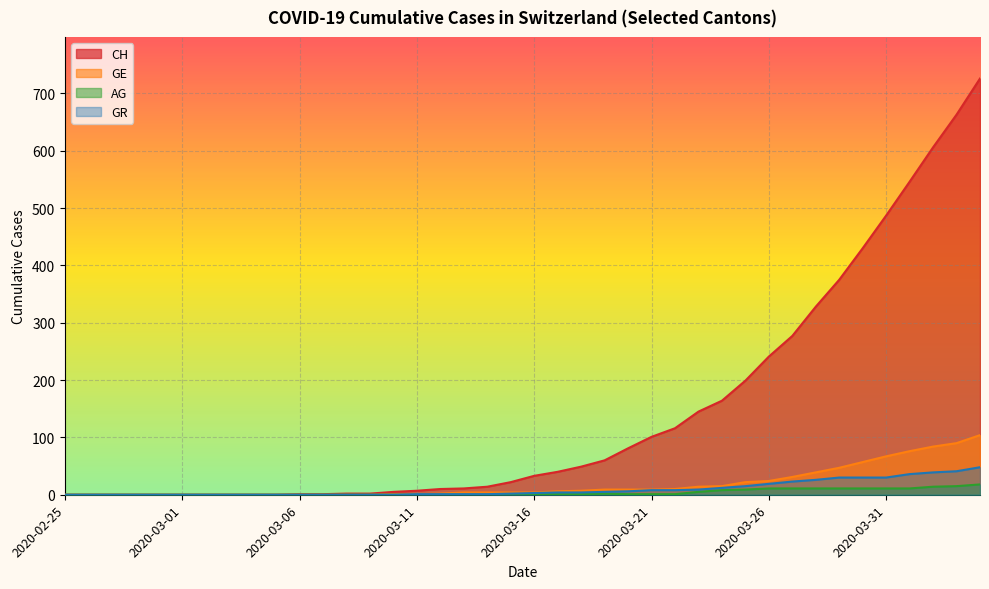

True or false: CH has more than 1 points higher than both neighbors.

False